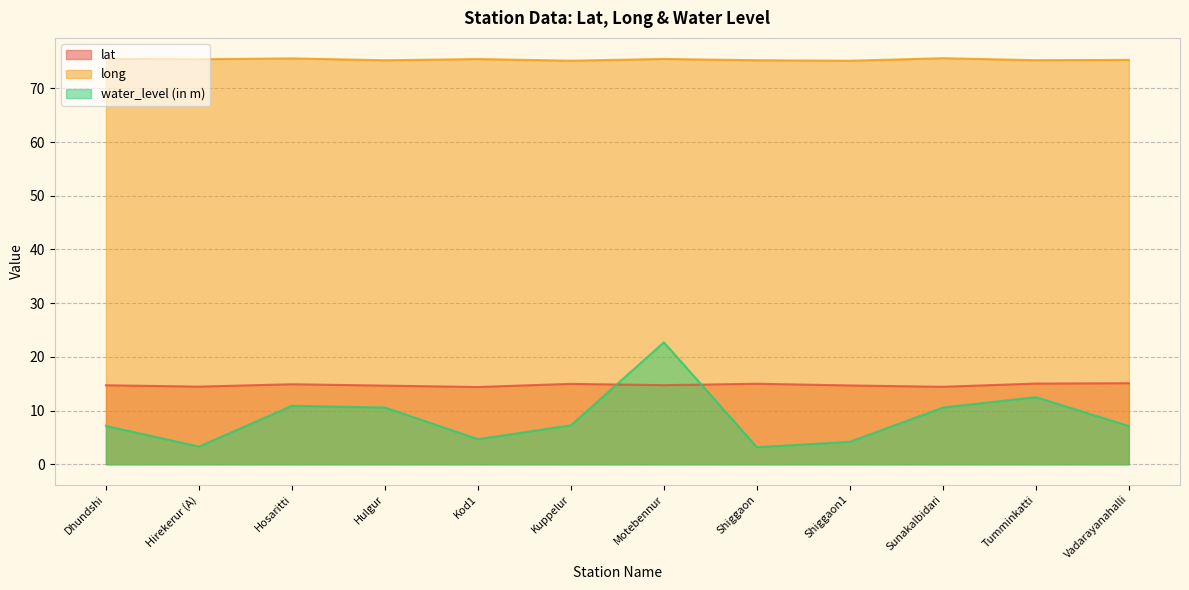

What are all the series names shown in the legend?

lat, long, water_level (in m)